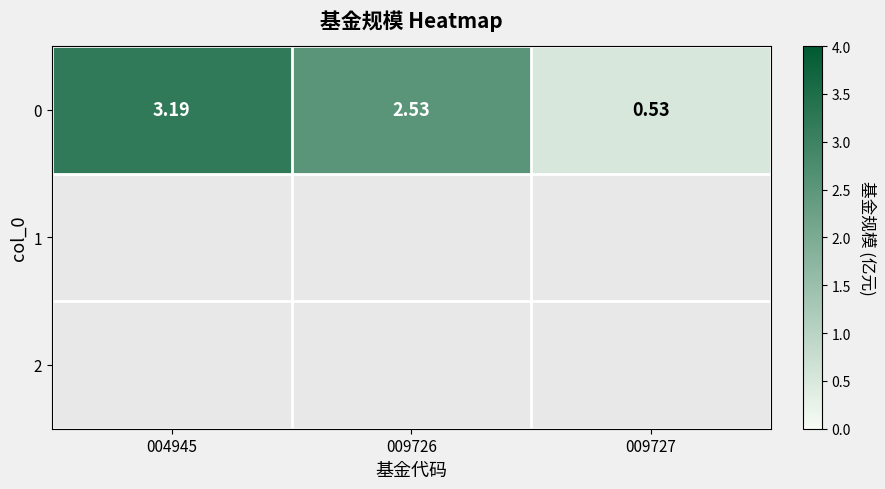

What is the smallest value displayed?

0.5